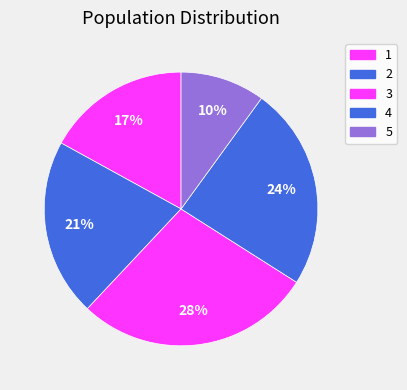

How many slices are in this pie chart?

5